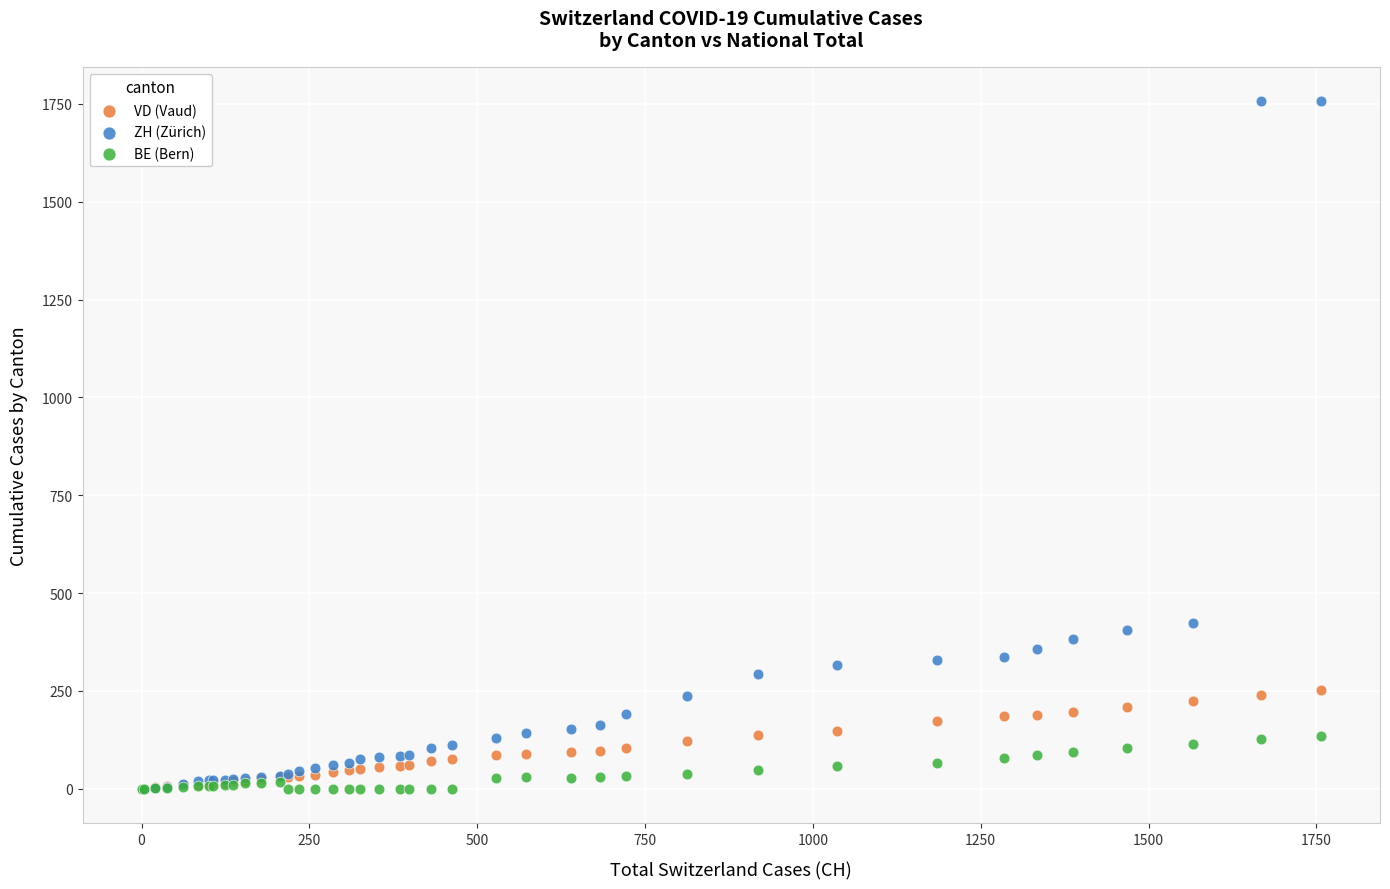

Which series contains the highest Y value?

ZH (Zürich)